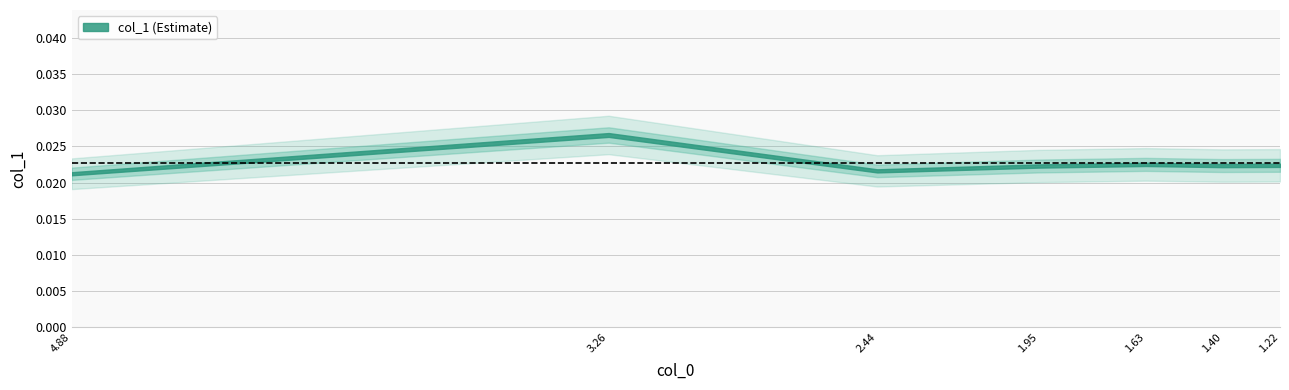

How many lines are shown in the chart?

1